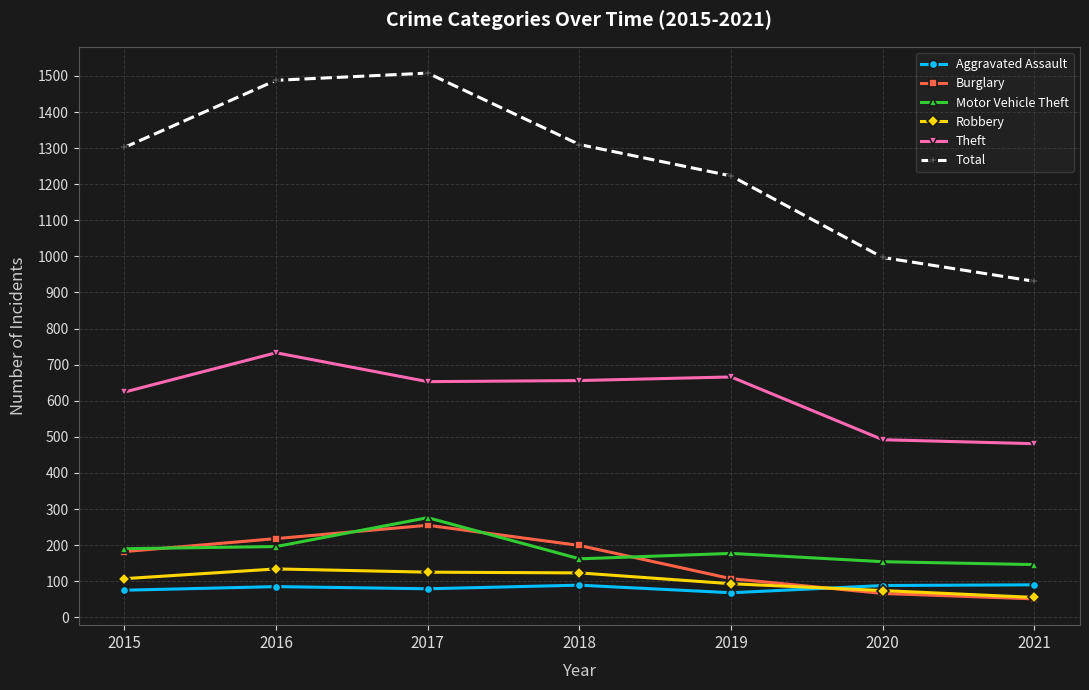

In Theft, how many points are higher than both neighbors (excluding endpoints)?

2